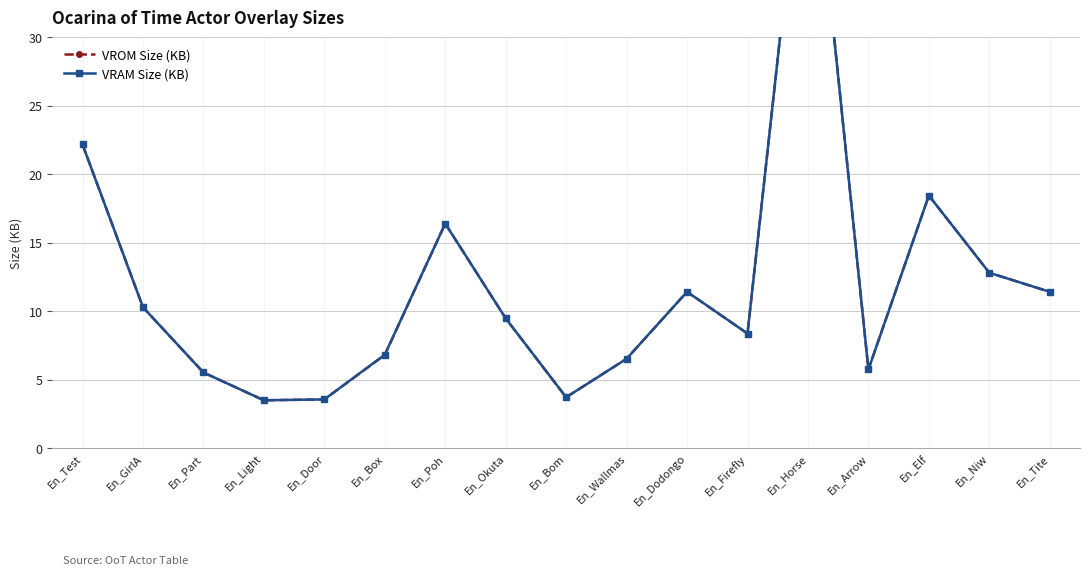

At which category does VROM Size (KB) reach its first local valley?

En_Light